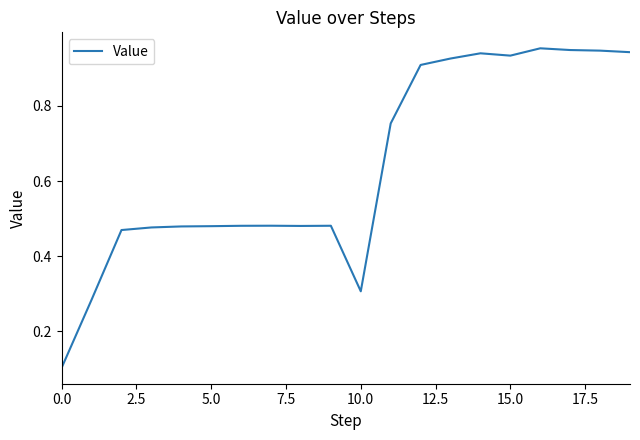

How many lines are shown in the chart?

1